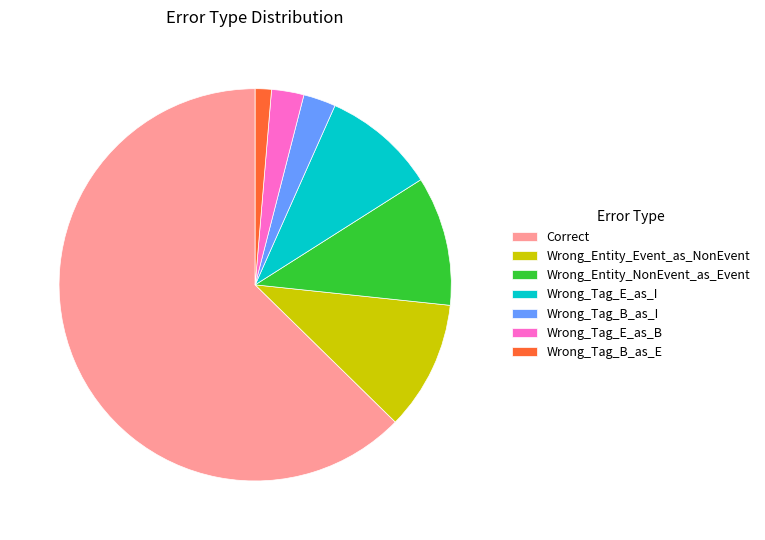

Which has a higher value, Wrong_Entity_NonEvent_as_Event or Wrong_Tag_B_as_E?

Wrong_Entity_NonEvent_as_Event